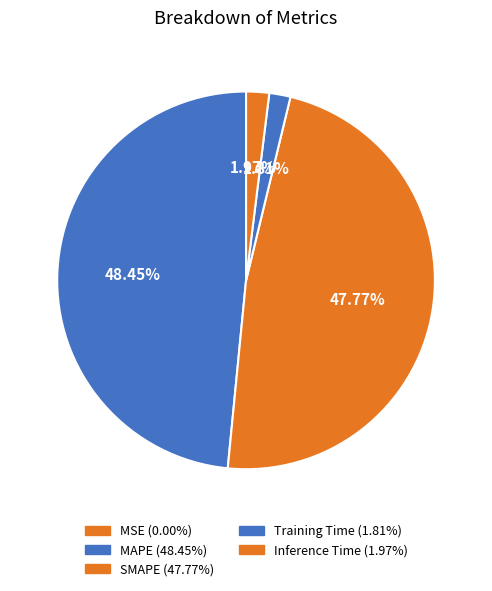

The Training Time slice represents 8% of the pie. True or false?

False